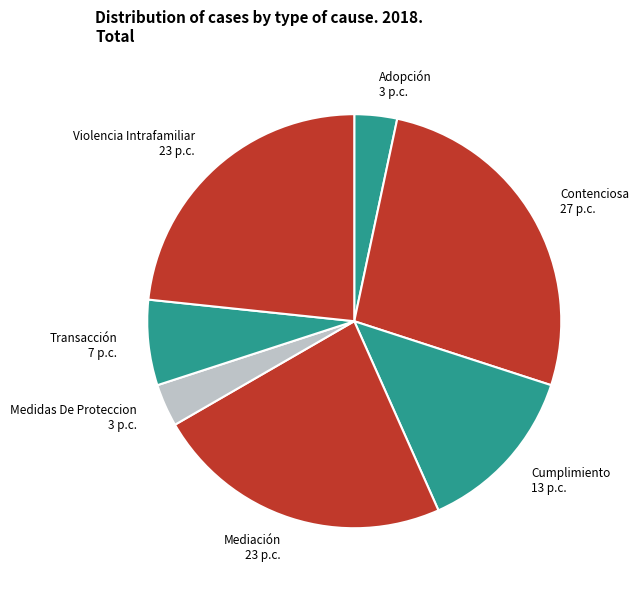

Is the sum of Mediación and Transacción greater than half?

No